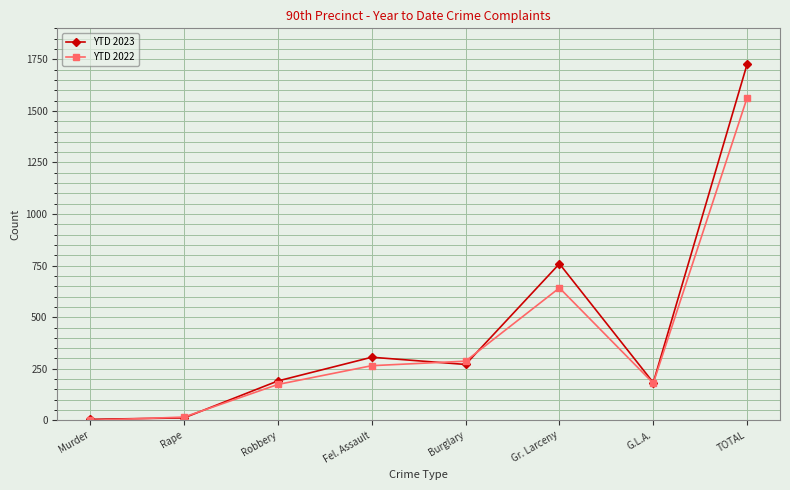

What is the greatest value displayed?

1727